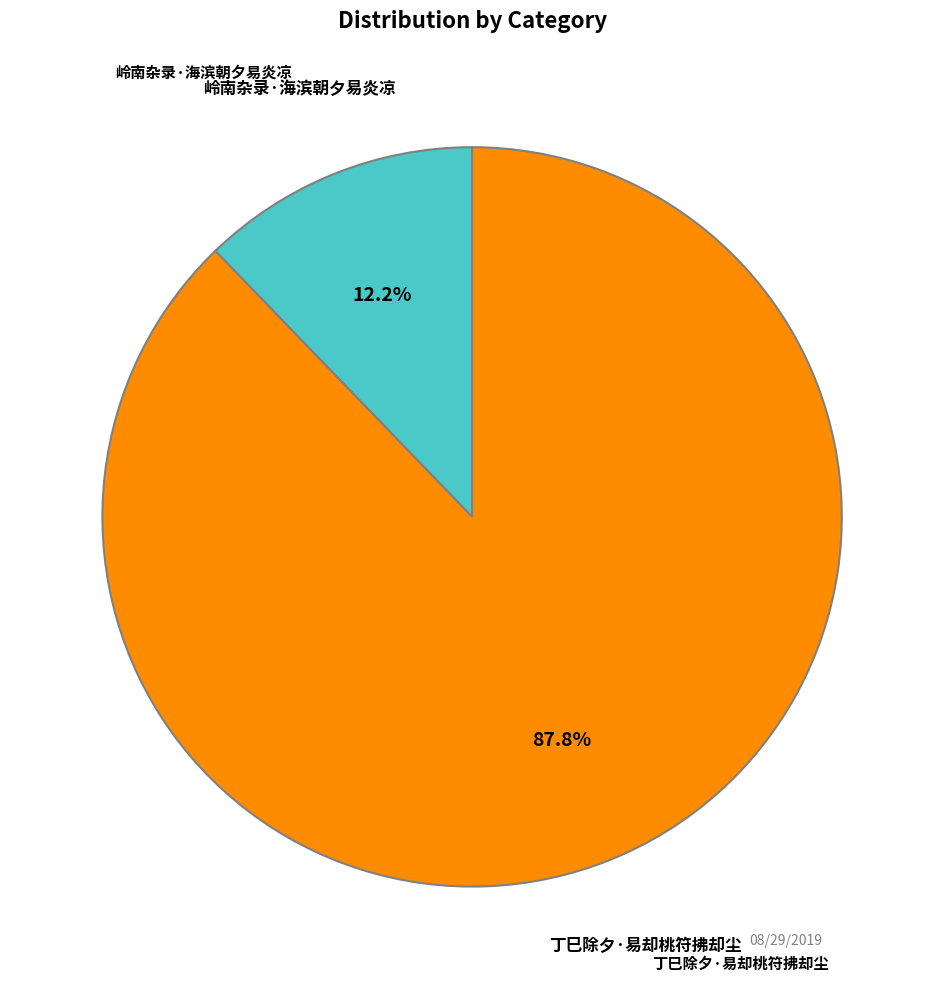

How many segments does this pie chart have?

2